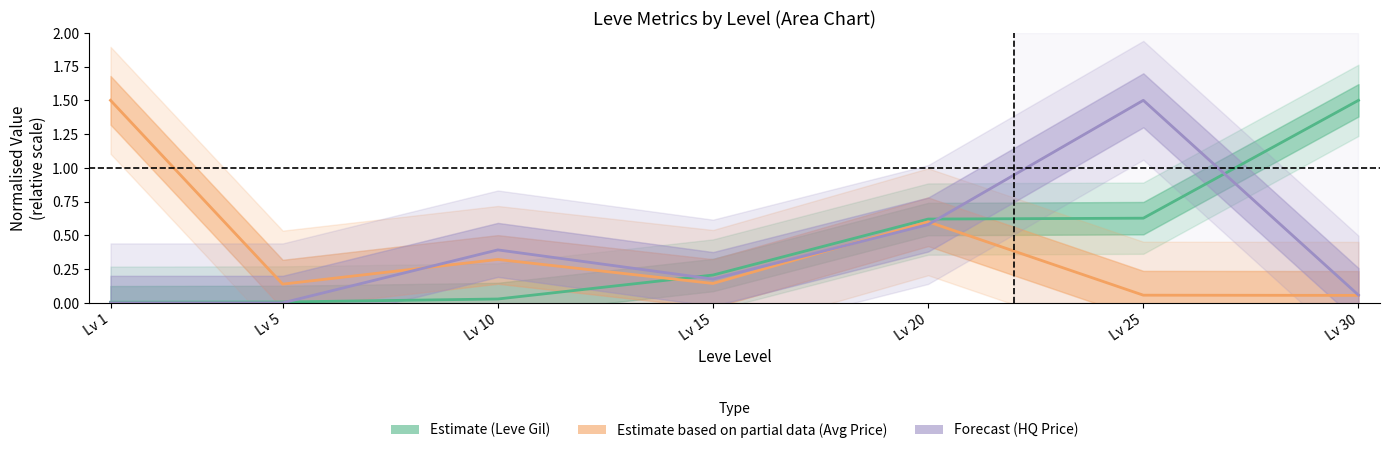

Which series has the largest total across all categories?

Leve Gil